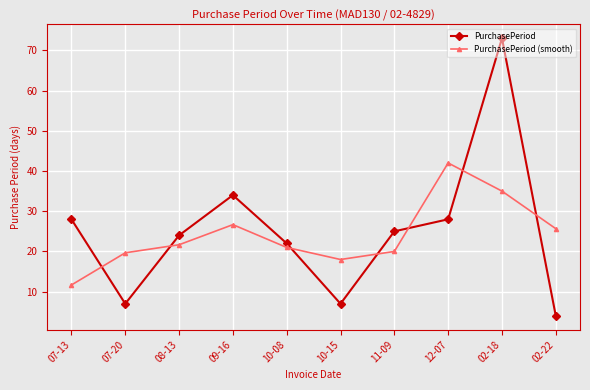

Where is the first local minimum for PurchasePeriod?

07-20